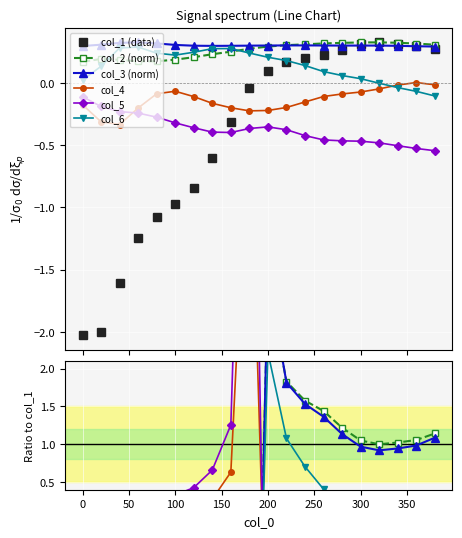

At how many categories does at least one series exceed -2?

20